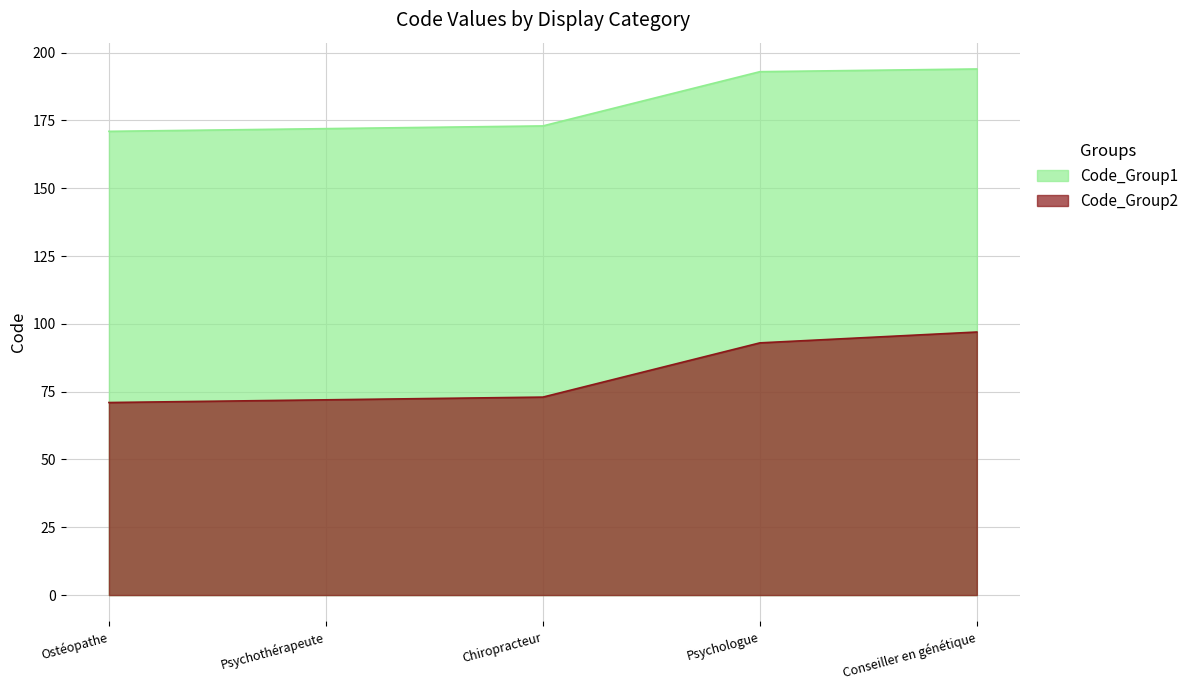

Which label corresponds to the largest value in the chart?

Conseiller en génétique